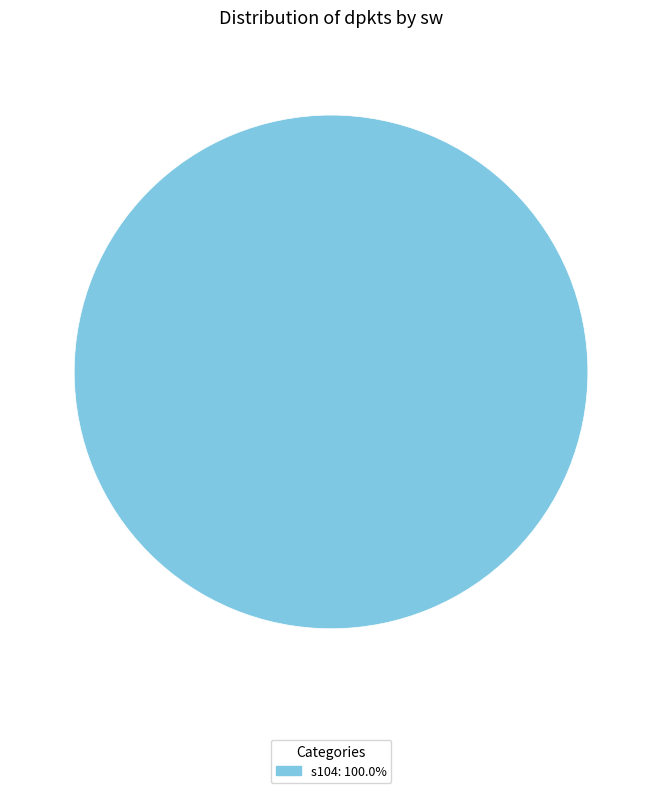

Does any single category account for the majority?

Yes